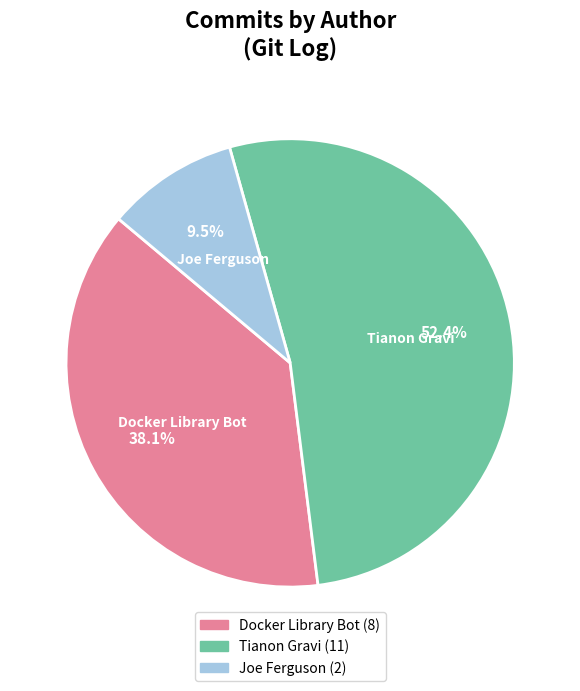

What is the largest slice in the pie chart?

Tianon Gravi